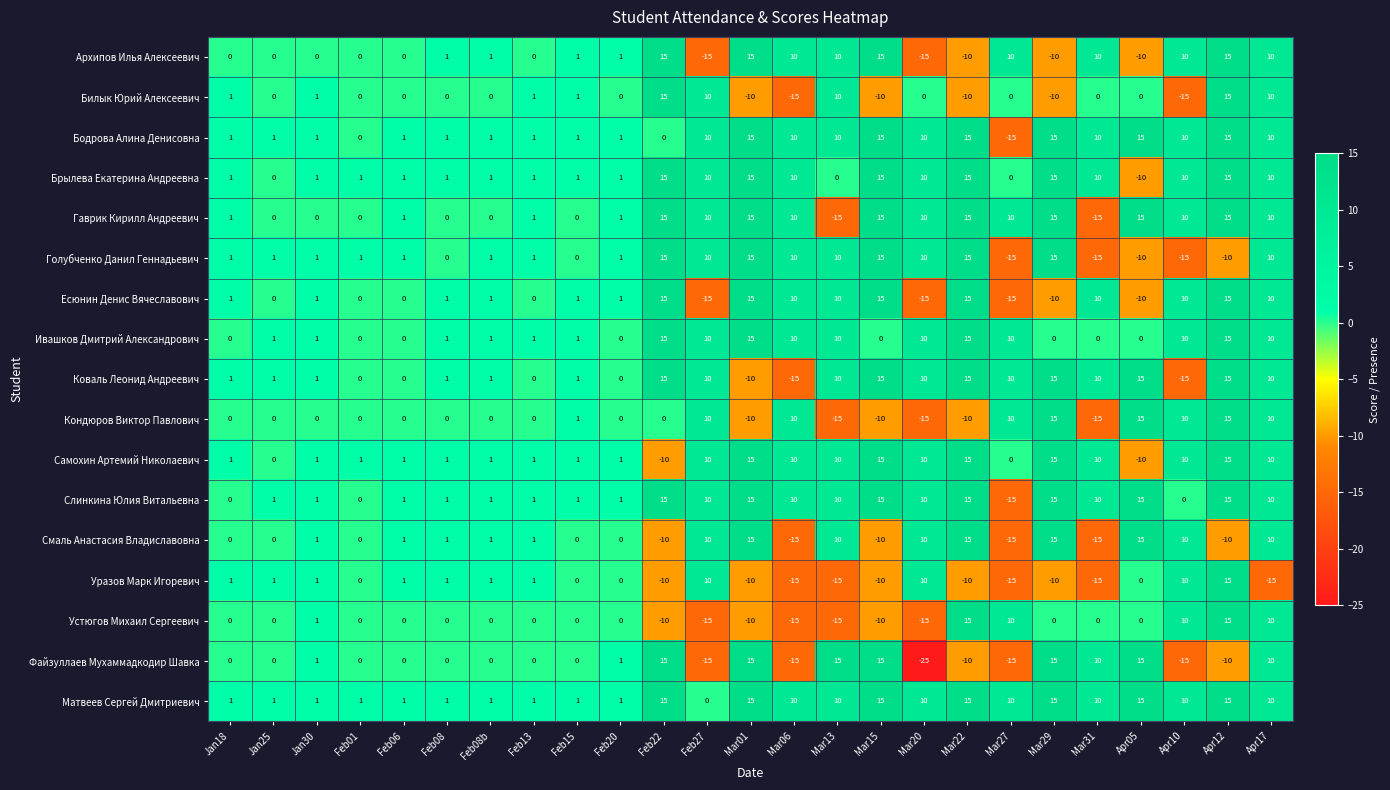

How many categories are shown in the chart?

25